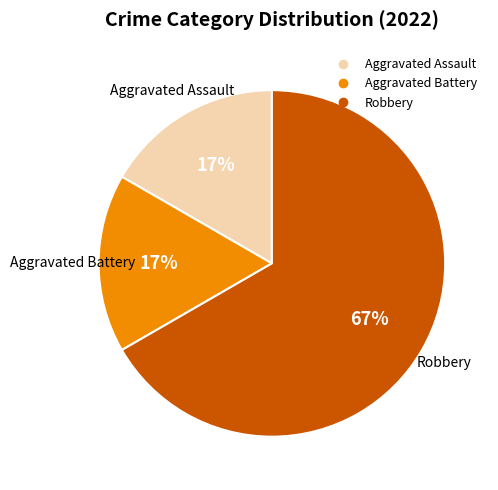

Does Robbery represent more than half of the total?

Yes